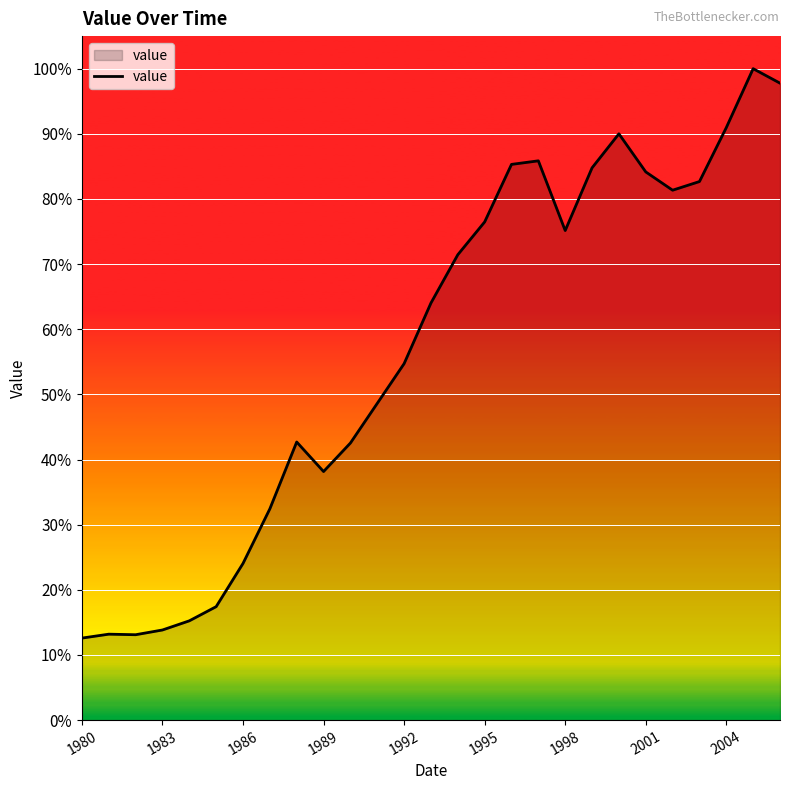

True or false: there are more than 2 points higher than both neighbors.

True